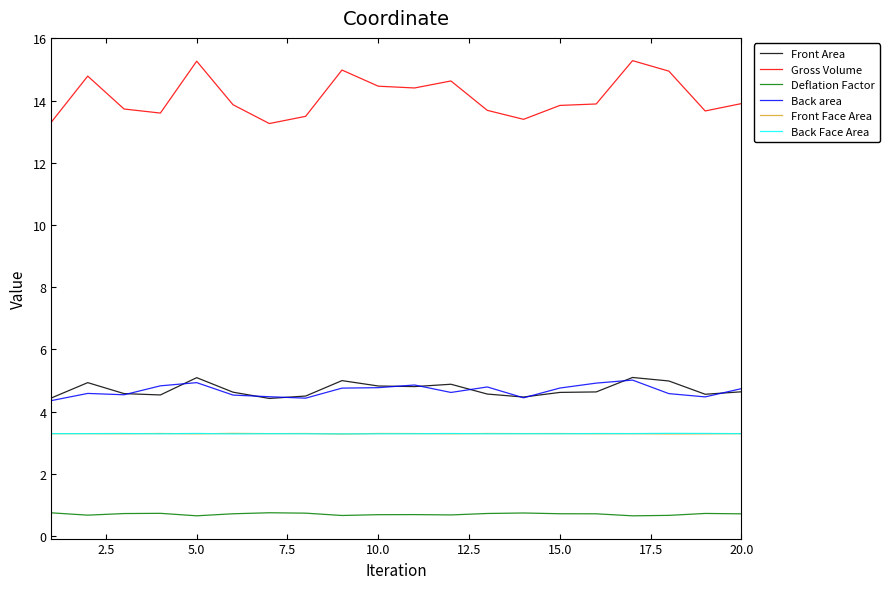

Which series has the largest range (max minus min)?

Gross Volume